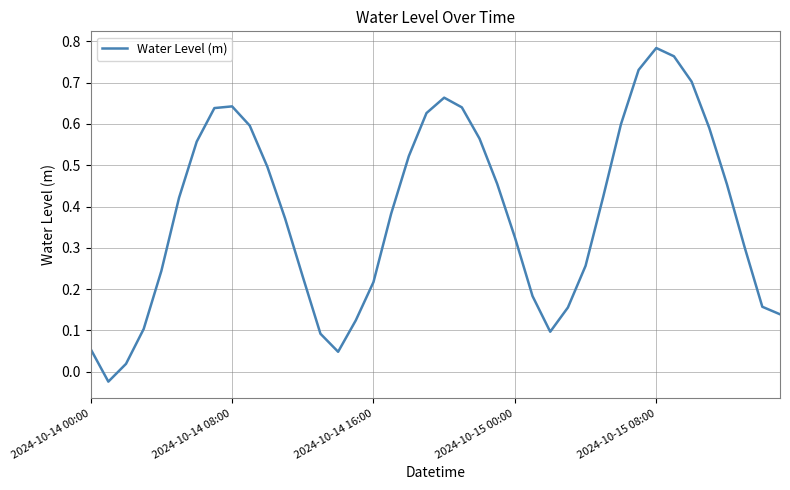

Does the chart display data point markers on the line(s)?

No